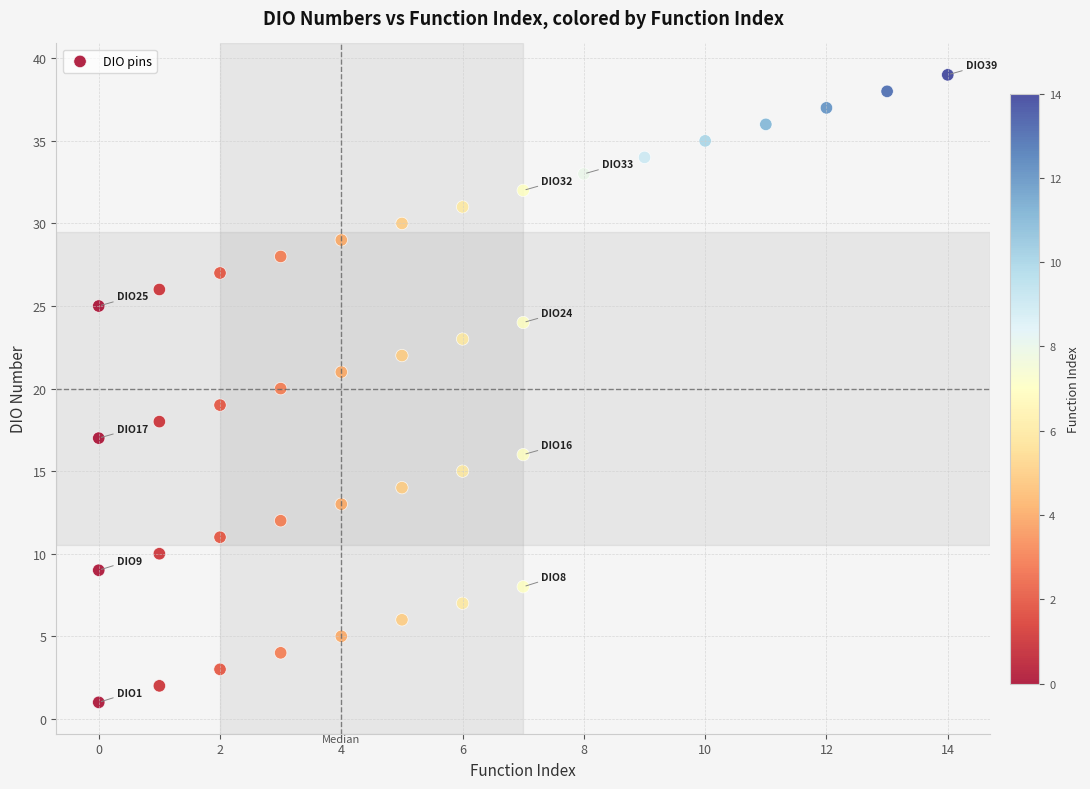

What is the range of X values (max minus min)?

14